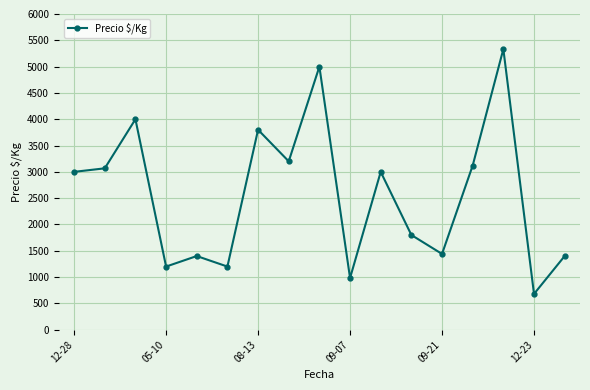

What is the average value?

2566